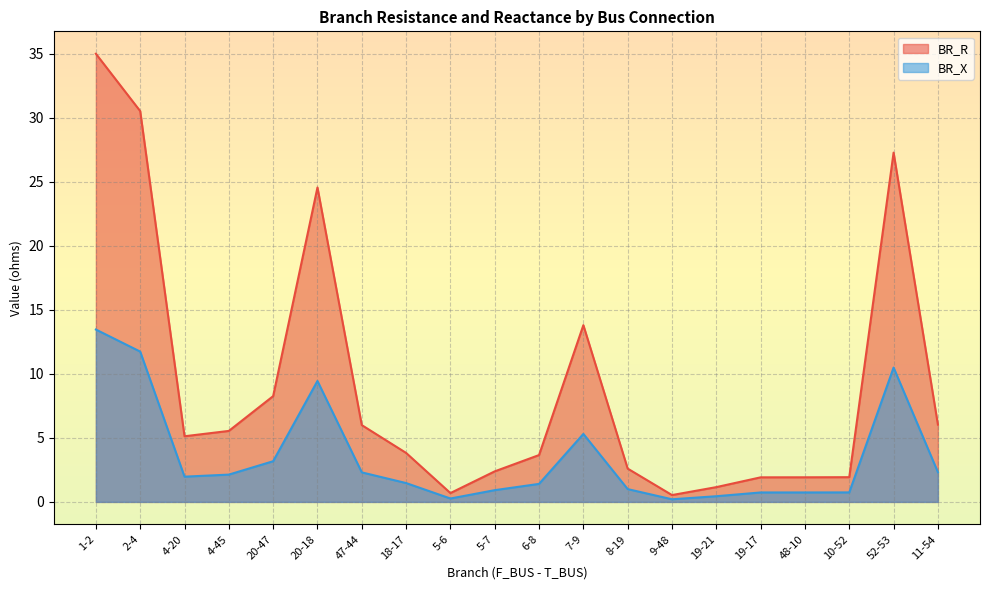

Where is the first local maximum for BR_R?

20-18